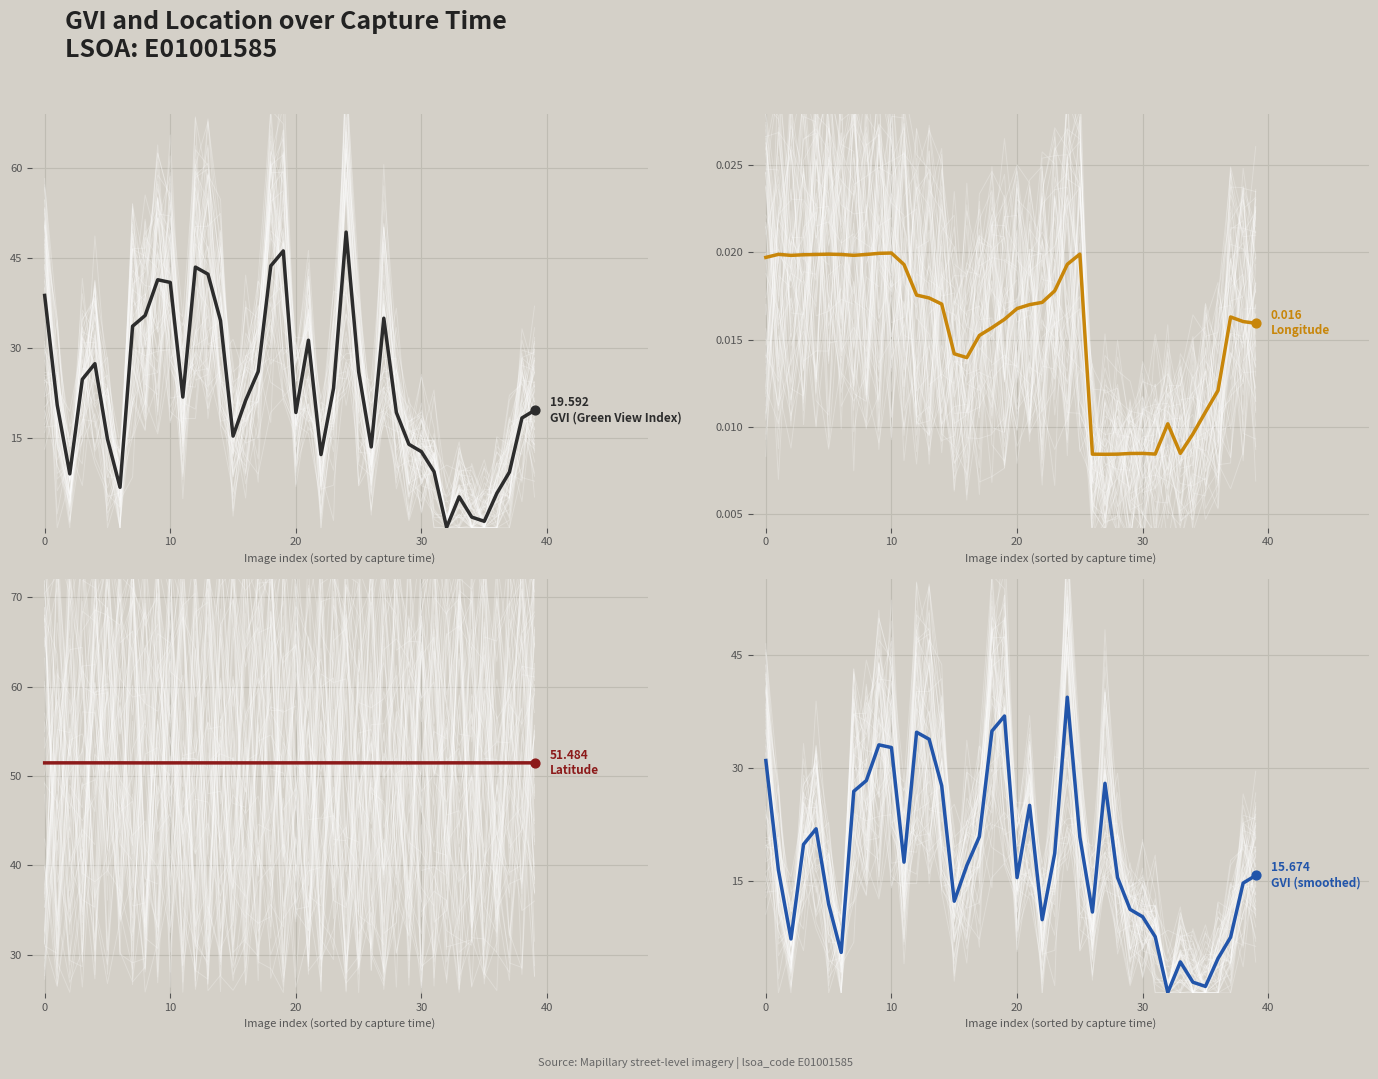

At how many categories does at least one series exceed 38?

40